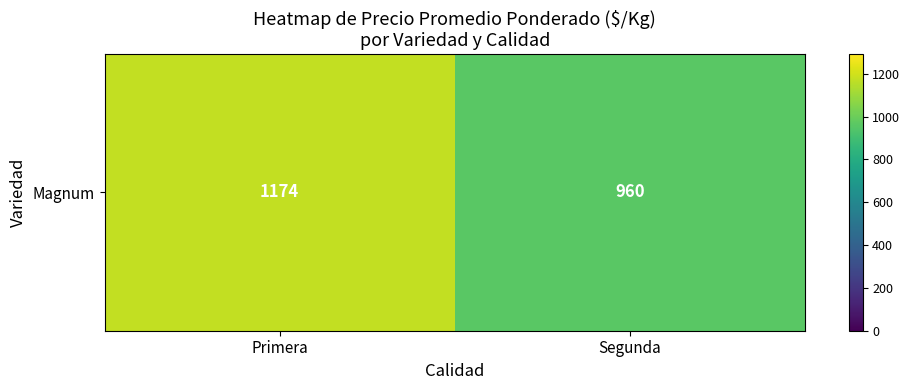

Which has a higher value, Segunda or Primera?

Primera